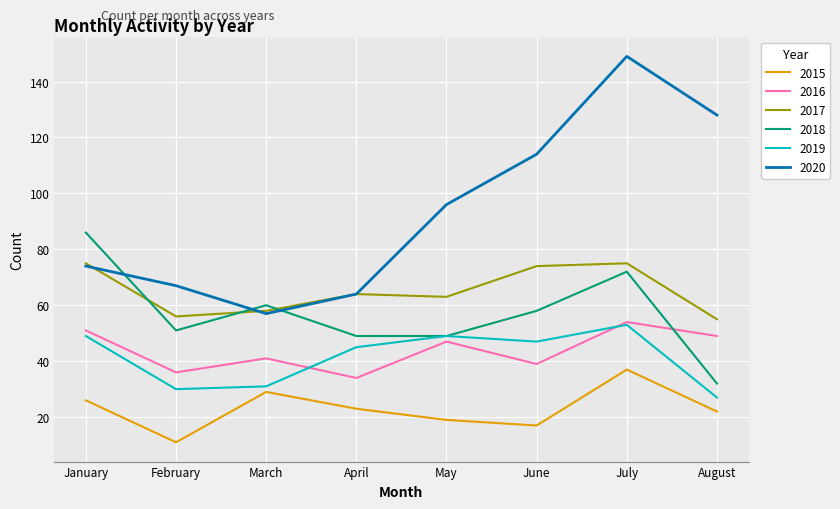

Reading left to right, list all the values displayed in this chart.

2015: 26	11	29	23	19	17	37	22
2016: 51	36	41	34	47	39	54	49
2017: 75	56	58	64	63	74	75	55
2018: 86	51	60	49	49	58	72	32
2019: 49	30	31	45	49	47	53	27
2020: 74	67	57	64	96	114	149	128